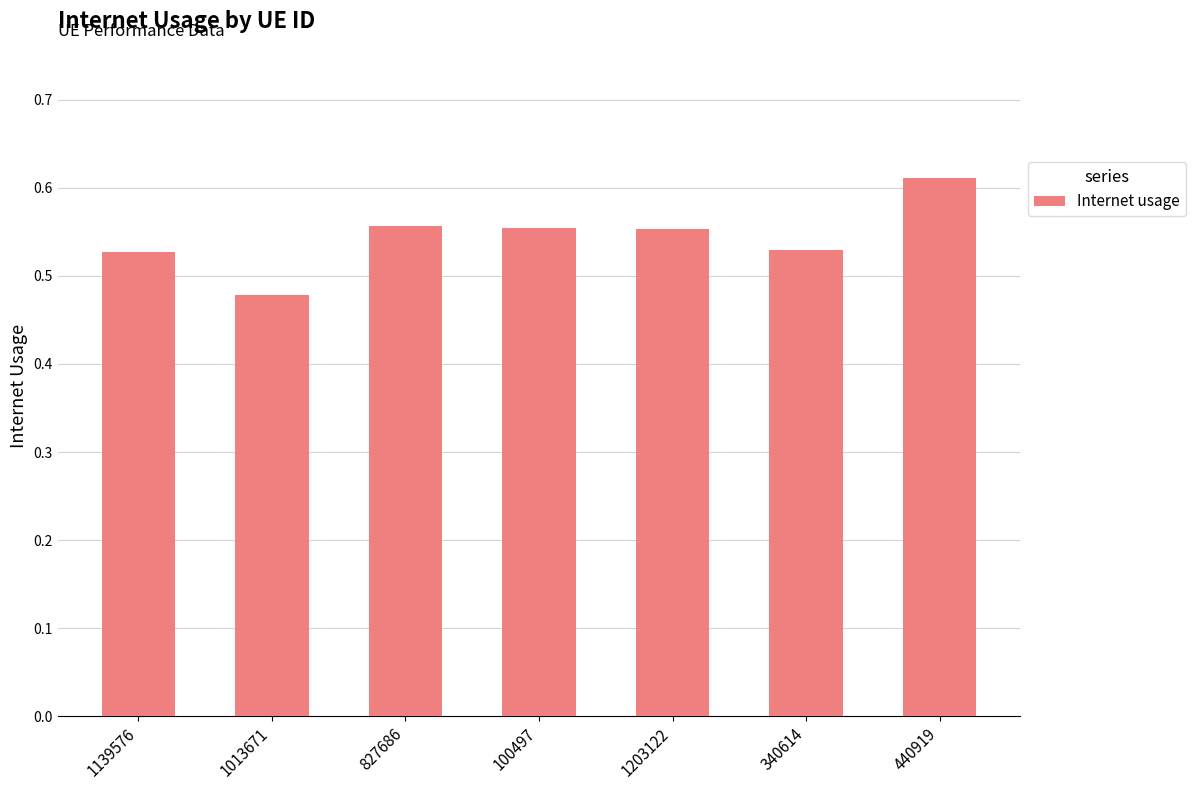

Where is the data nearest to the value 0?

1013671